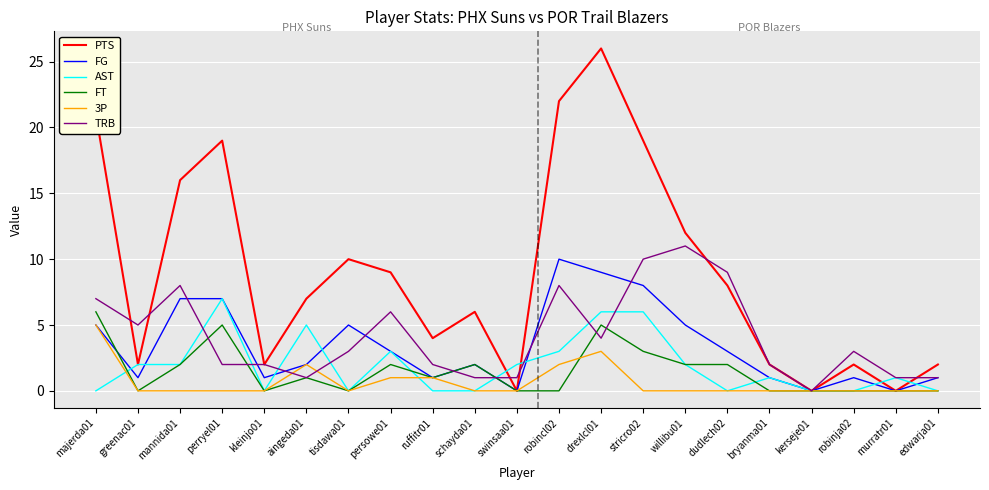

At which category is the sum across all series the highest?

drexlcl01